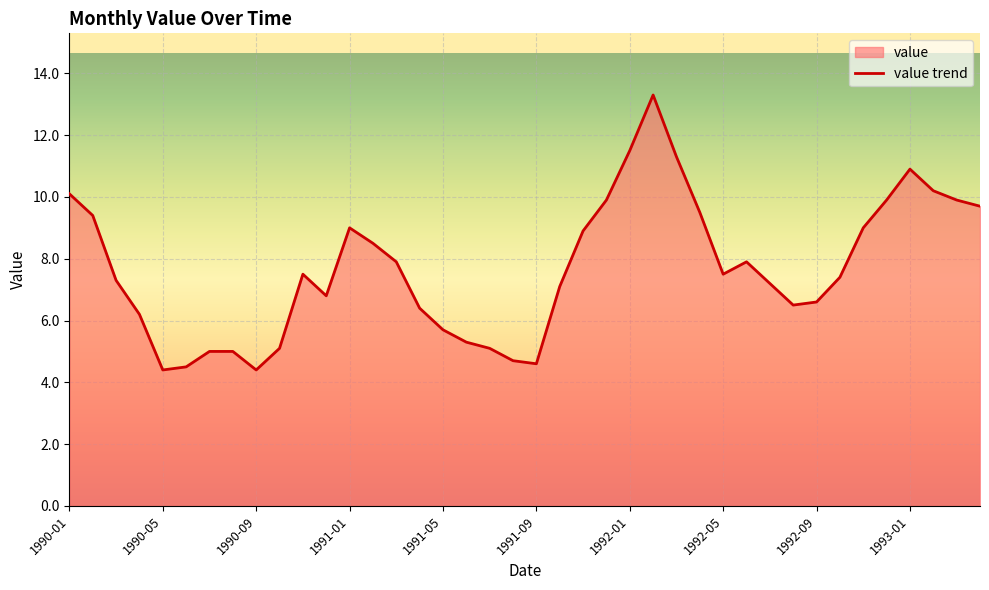

List the labels in order of value, largest first.

1992-02, 1992-01, 1992-03, 1993-01, 1993-02, 1990-01, 1991-12, 1992-12, 1993-03, 1993-04, 1992-04, 1990-02, 1991-01, 1992-11, 1991-11, 1991-02, 1991-03, 1992-06, 1990-11, 1992-05, 1992-10, 1990-03, 1992-07, 1991-10, 1990-12, 1992-09, 1992-08, 1991-04, 1990-04, 1991-05, 1991-06, 1990-10, 1991-07, 1990-07, 1990-08, 1991-08, 1991-09, 1990-06, 1990-05, 1990-09